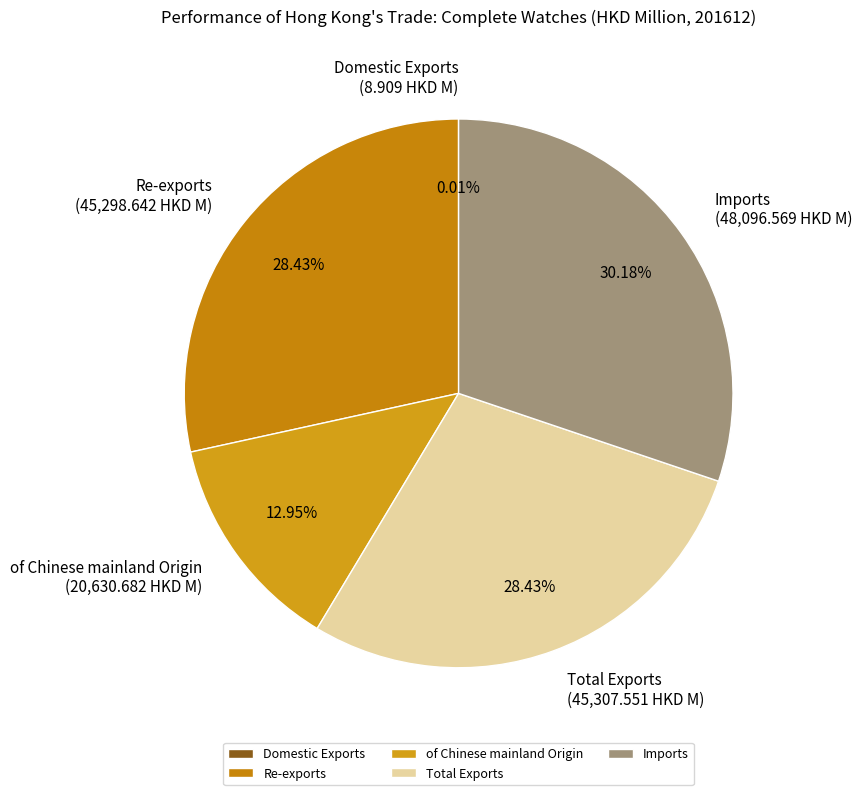

True or false: Imports accounts for 30% of the total.

True